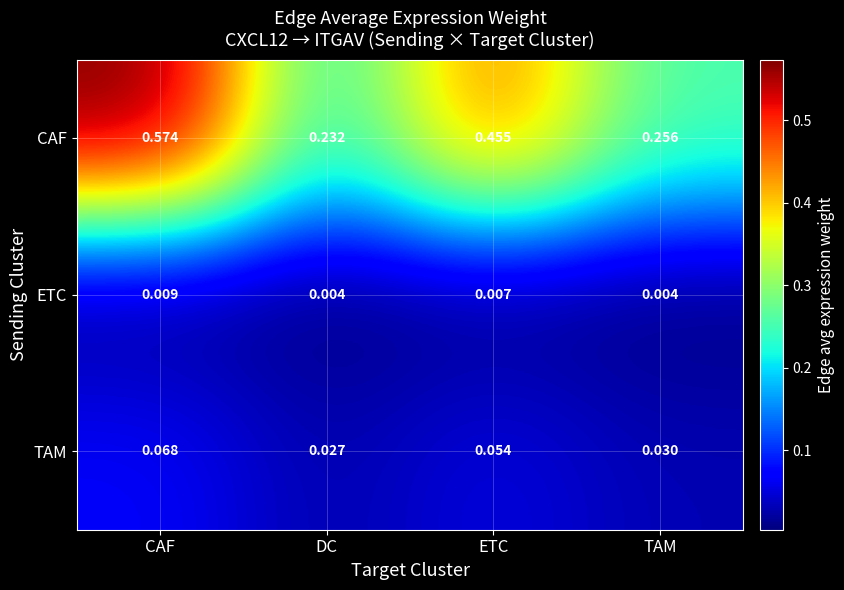

At ETC, list the series in order from largest to smallest.

CAF, TAM, ETC